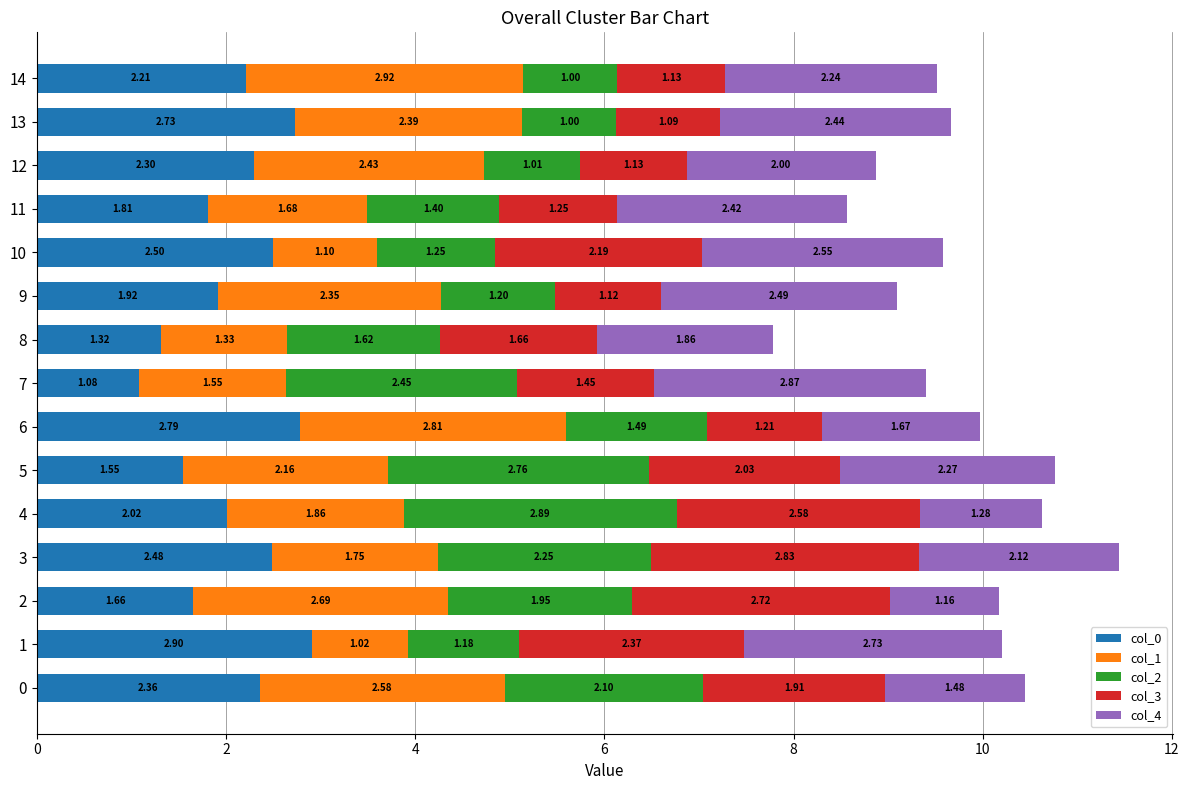

List the labels in order of col_0 value, largest first.

1, 6, 13, 10, 3, 0, 12, 14, 4, 9, 11, 2, 5, 8, 7